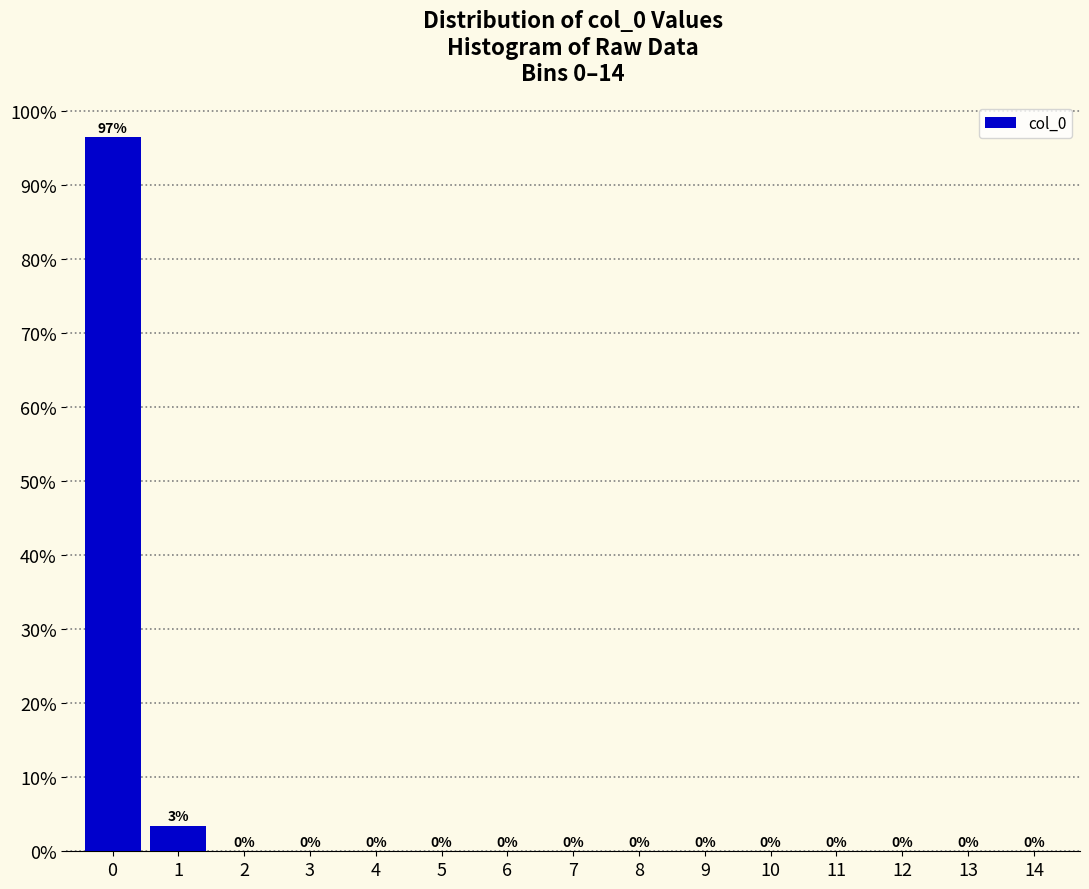

Which range on the x-axis has the tallest bar?

-0.5 to 0.5